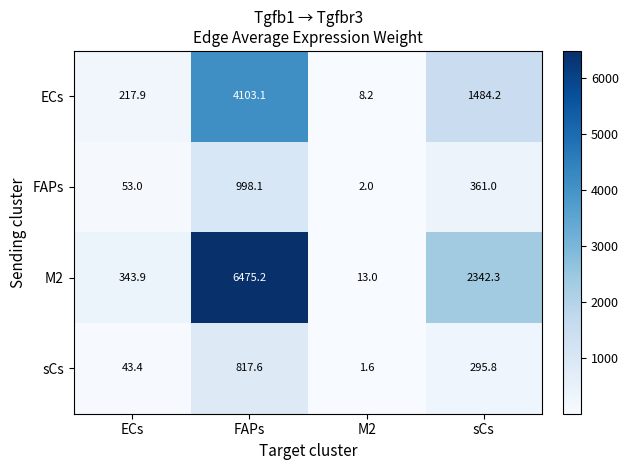

How many distinct data groups are displayed?

4